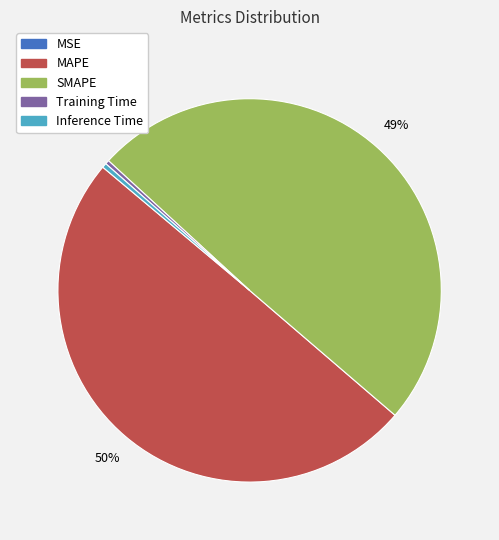

True or false: Inference Time accounts for 0% of the total.

True